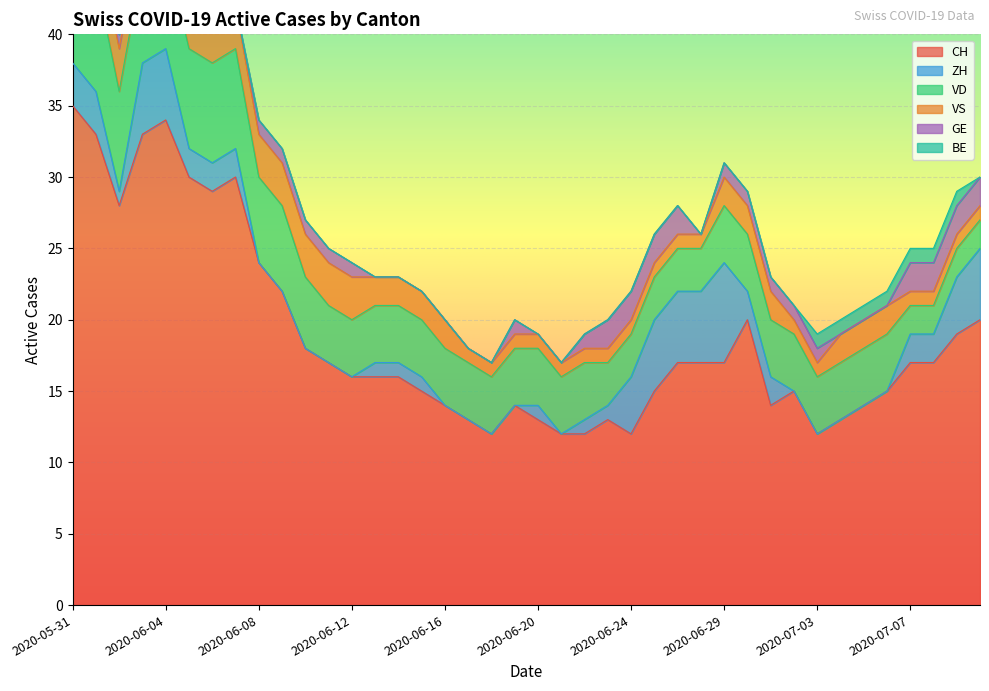

True or false: VS has more than 2 points higher than both neighbors.

False